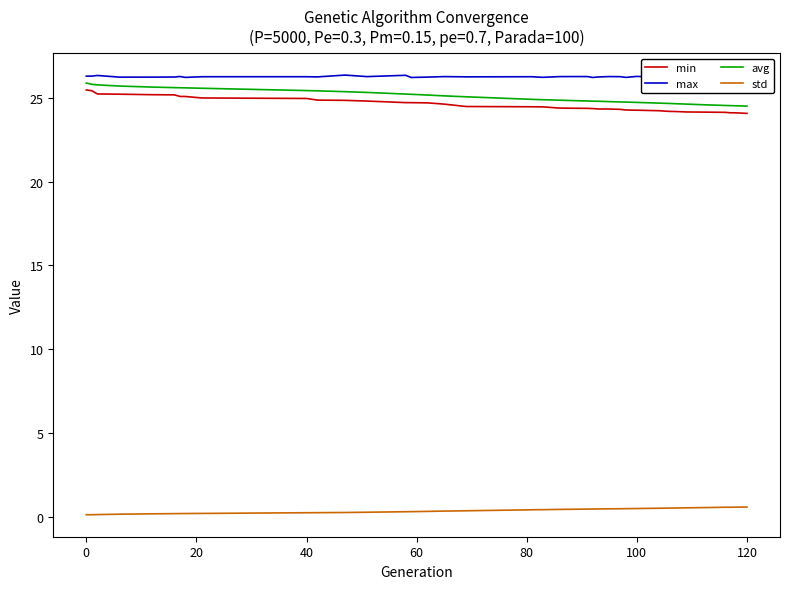

True or false: min and std cross at least once.

False